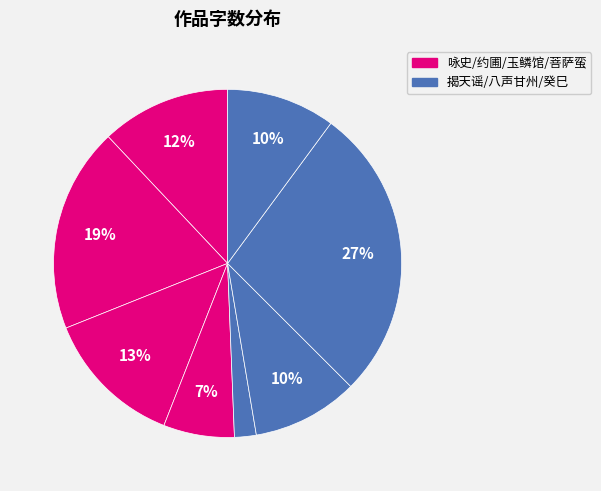

Count the number of slices in the pie.

8